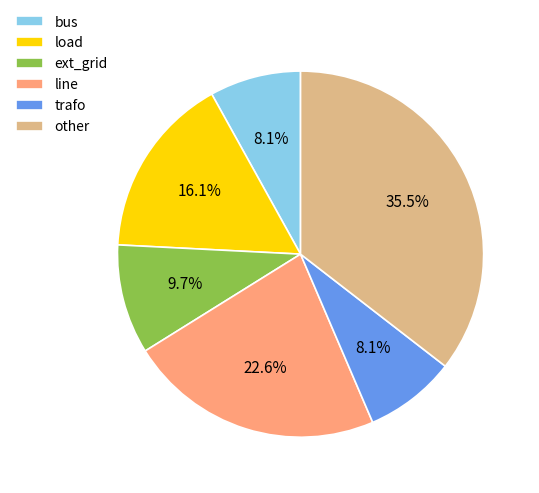

To the nearest percent, what is the difference between the largest and smallest slice percentages?

27%